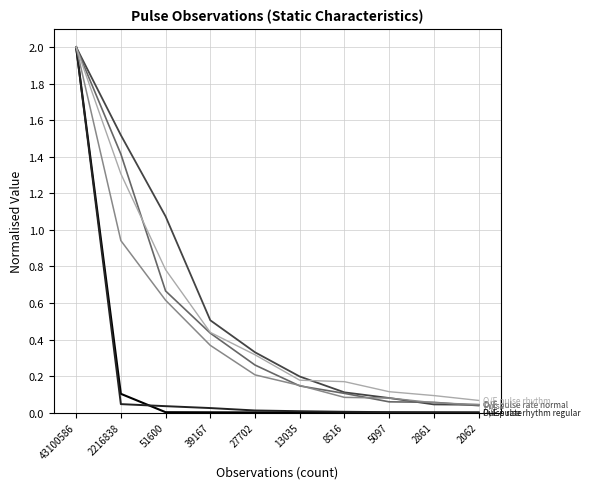

What is the spread (max minus min) of values at 2216838?

1.5